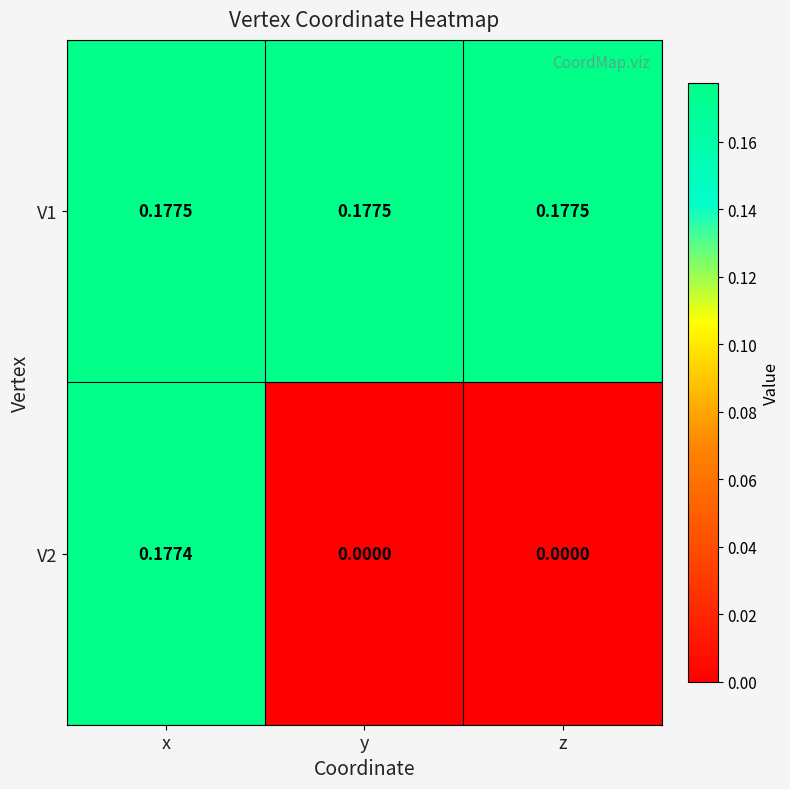

At which category is the sum across all series the highest?

x